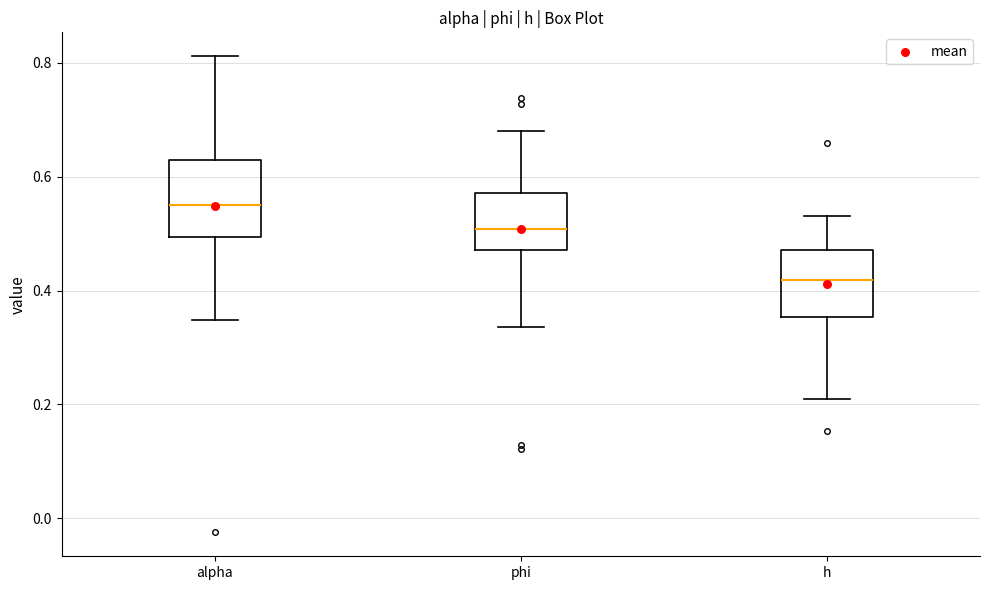

Reading left to right, transcribe this box plot: for each box, give where its median line is, the range the box spans, and where its two whiskers end, as read against the y-axis. The values are not printed on the chart, so give them approximately, as read against the axis.

alpha: median 0.54, box 0.50 to 0.64, whiskers 0.34 to 0.82
phi: median 0.50, box 0.48 to 0.58, whiskers 0.34 to 0.68
h: median 0.42, box 0.36 to 0.48, whiskers 0.20 to 0.54